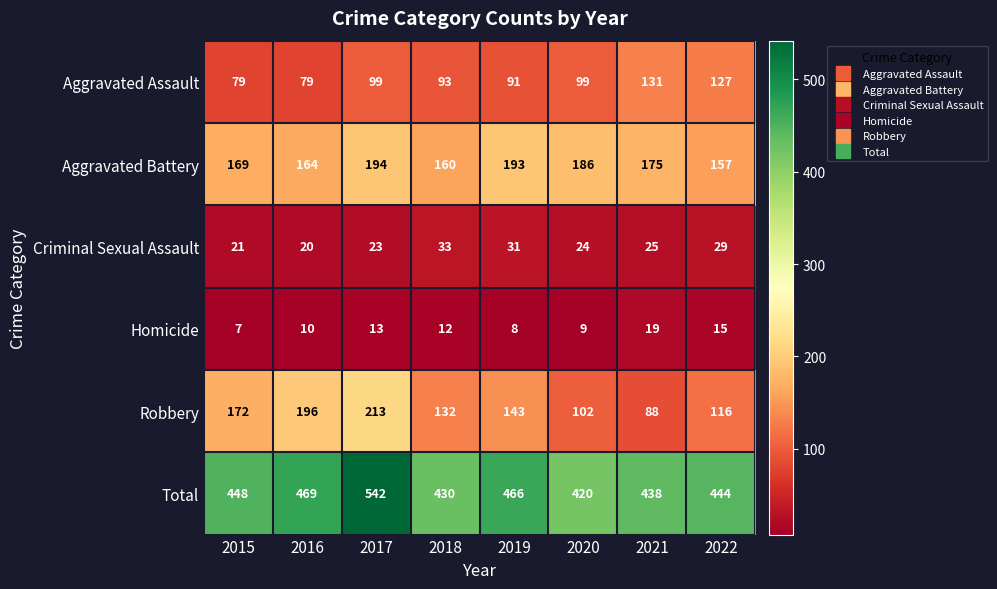

What is the difference between the highest and lowest values at 2021?

419